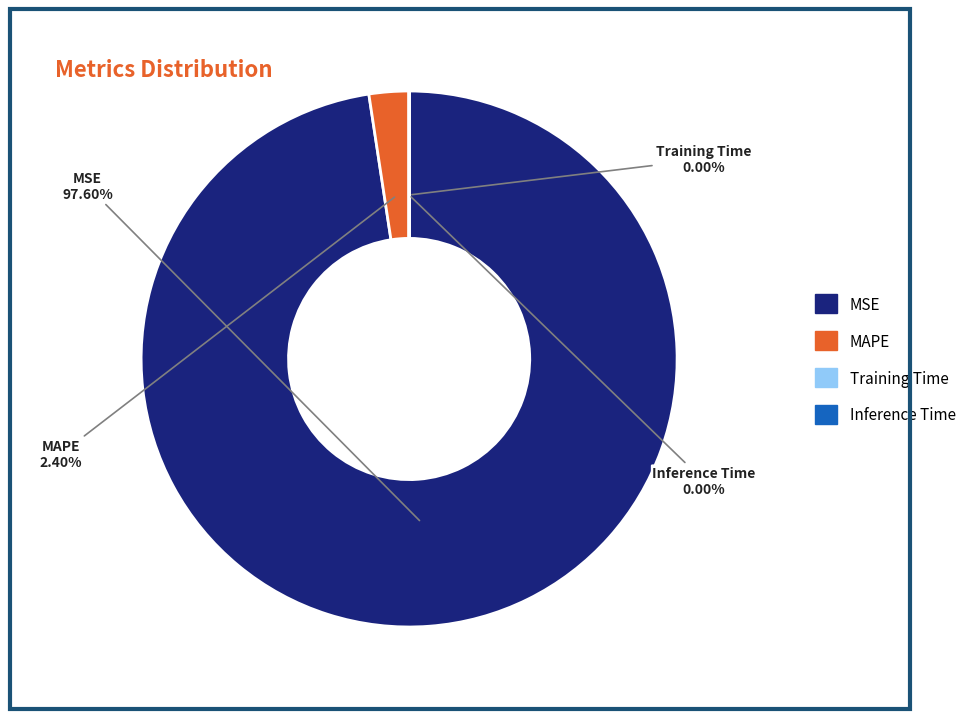

Which slice is the largest?

MSE